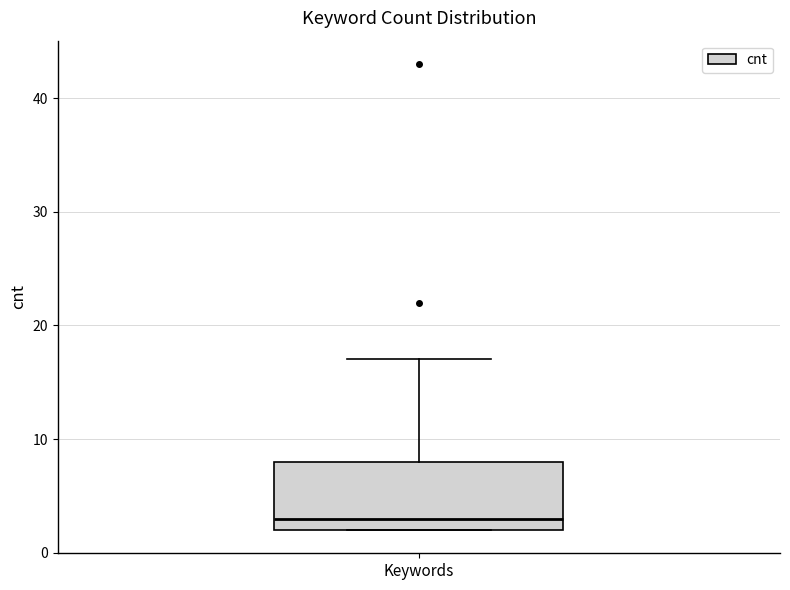

Transcribe this box plot: give where the median line is, the range the box spans, and where the two whiskers end, as read against the y-axis. The values are not printed on the chart, so give them approximately, as read against the axis.

median 3, box 2 to 8, whiskers 2 to 17